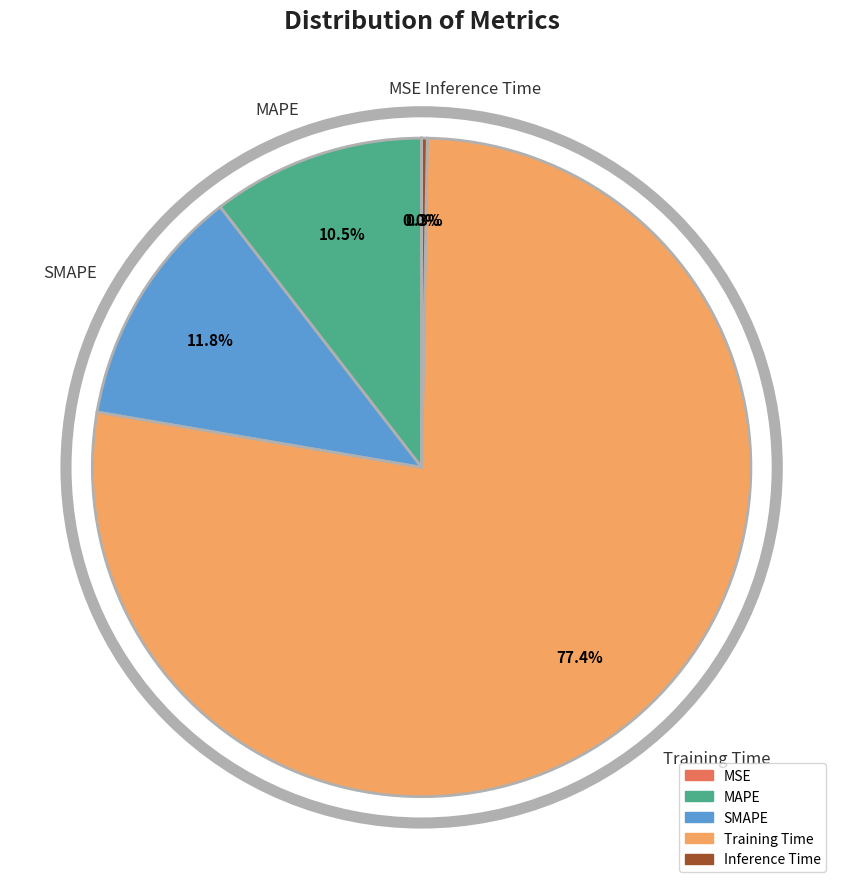

What is the largest slice in the pie chart?

Training Time